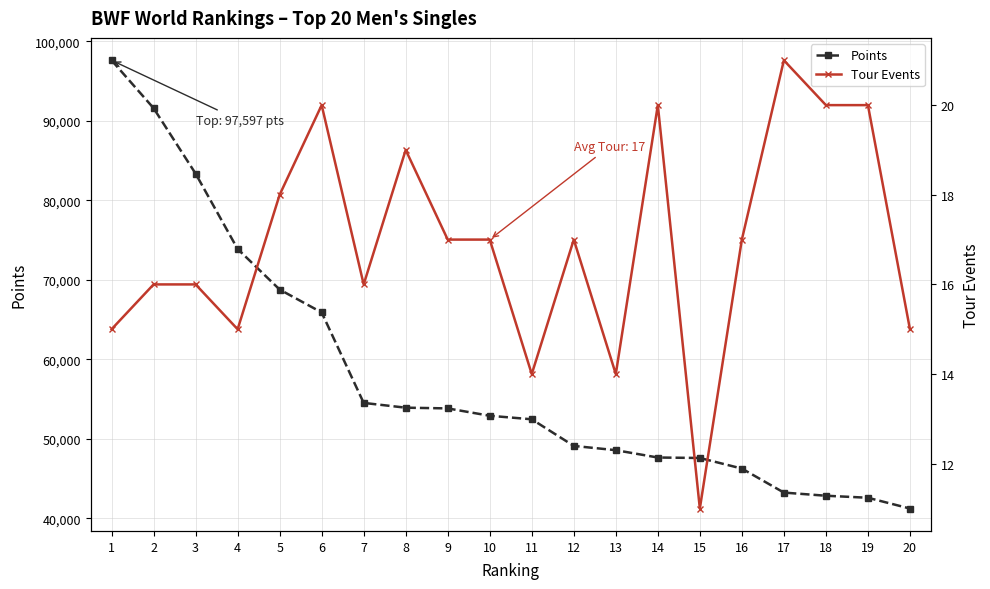

Which category has the lowest value in the Points series?

20